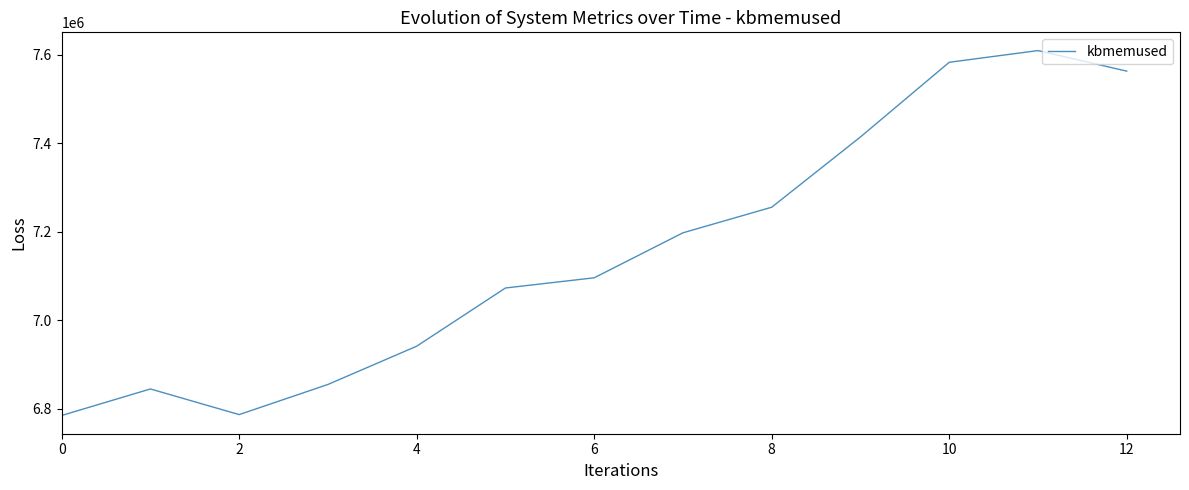

What is the smallest value displayed?

6784324